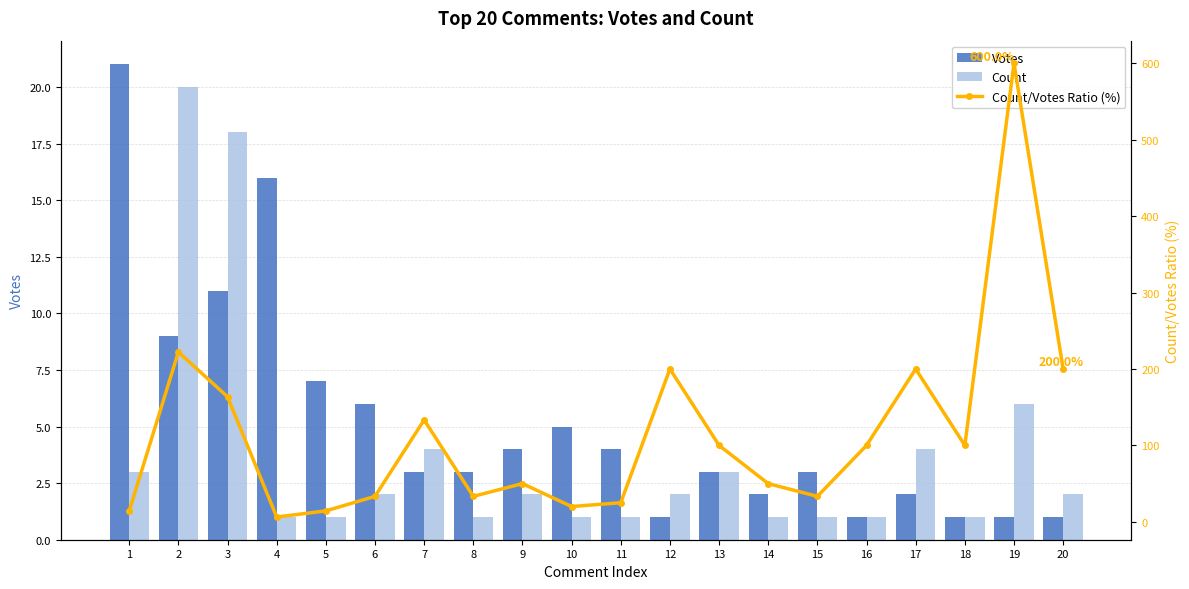

What are all the series names shown in the legend?

Votes, Count, Count/Votes Ratio (%)